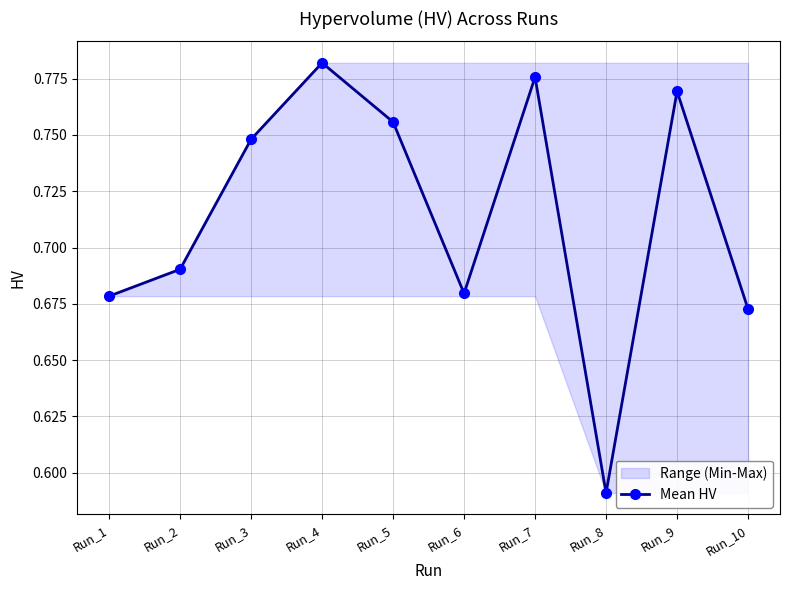

The value at Run_2 is 0.7. True or false?

True